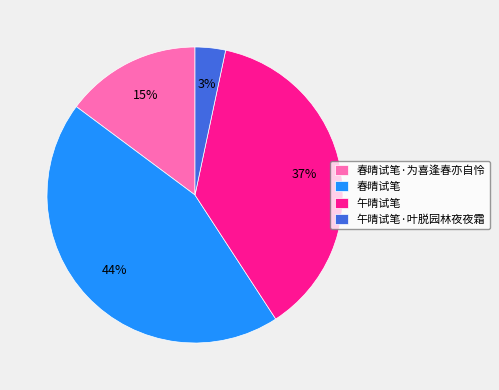

Which slice is the largest?

春晴试笔